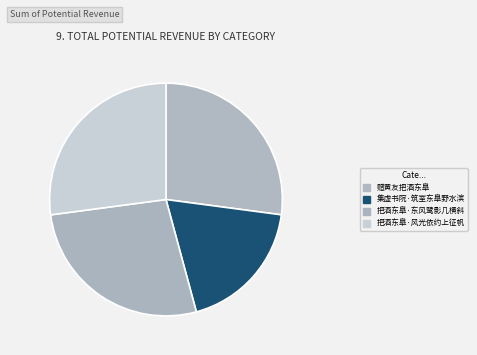

Approximately how many times larger is the value at 把酒东臯·风光依约上征帆 compared to 把酒东臯·东风鹭影几横斜?

1.0